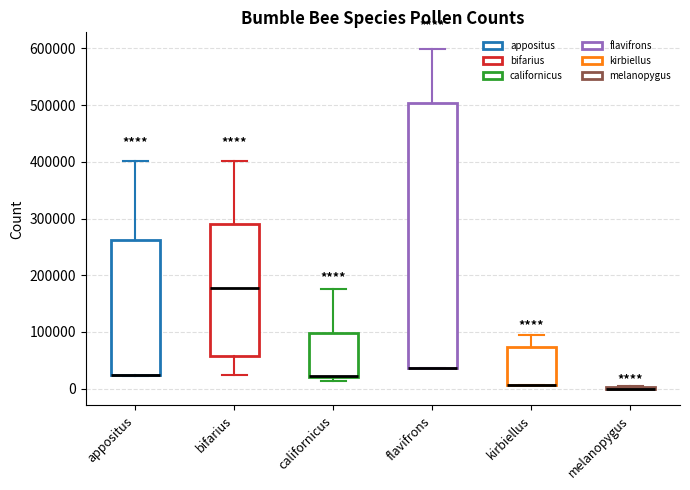

Reading left to right, read every box against the y-axis: the position of its median line, the range the box covers, and the ends of its whiskers. The values are not printed on the chart, so give them approximately, as read against the axis.

appositus: median 20000 (drawn on the box's lower edge), box 20000 to 260000, whiskers 20000 to 400000
bifarius: median 180000, box 60000 to 290000, whiskers 20000 to 400000
californicus: median 20000, box 20000 to 100000, whiskers 10000 to 170000
flavifrons: median 40000 (drawn on the box's lower edge), box 40000 to 500000, whiskers 40000 to 600000
kirbiellus: median 10000 (drawn on the box's lower edge), box 10000 to 70000, whiskers 10000 to 90000
melanopygus: box collapsed to a line at 0, whiskers 0 to 0